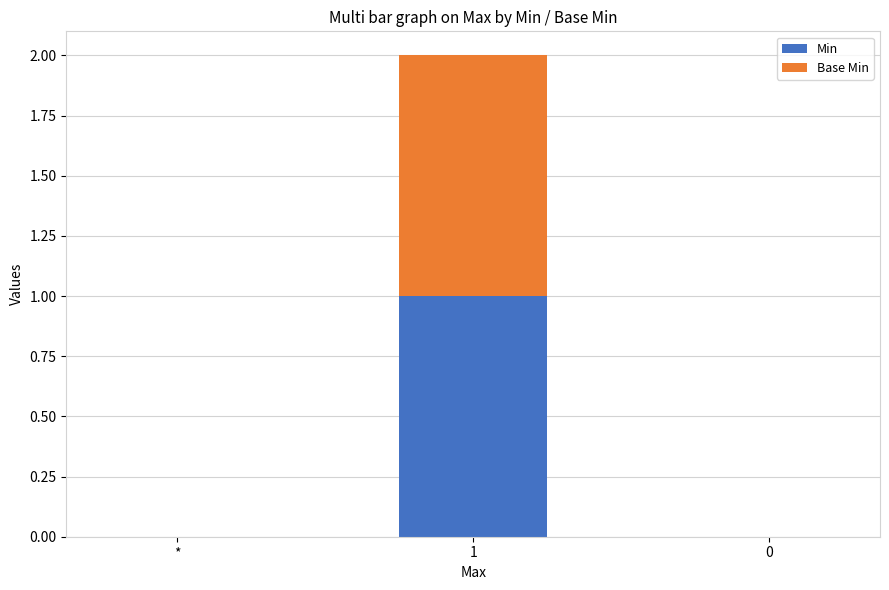

Is it true that Min equals -1 at *?

False